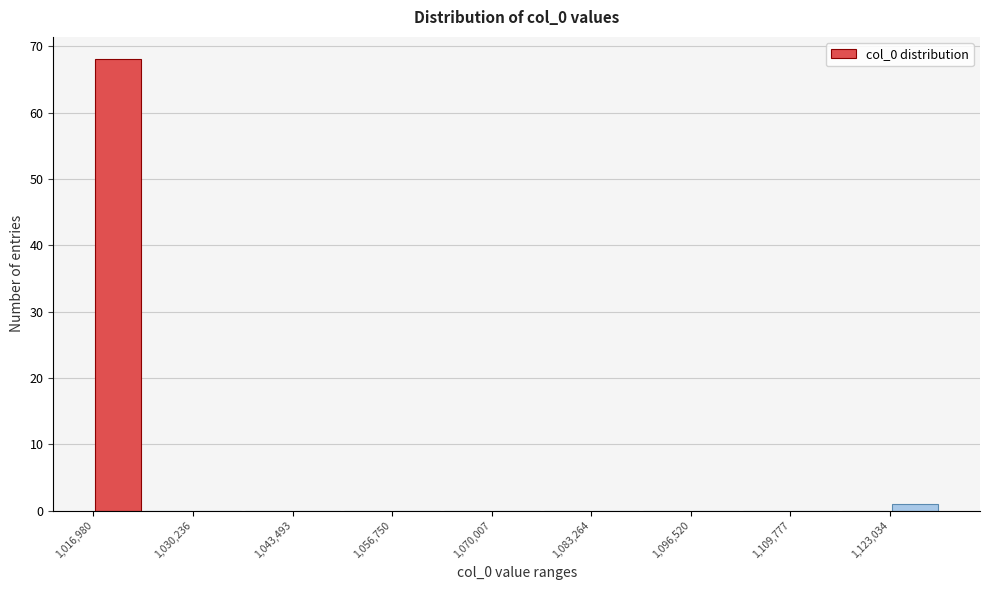

Read against the x-axis, roughly where is the centre of the tallest bar?

1020000